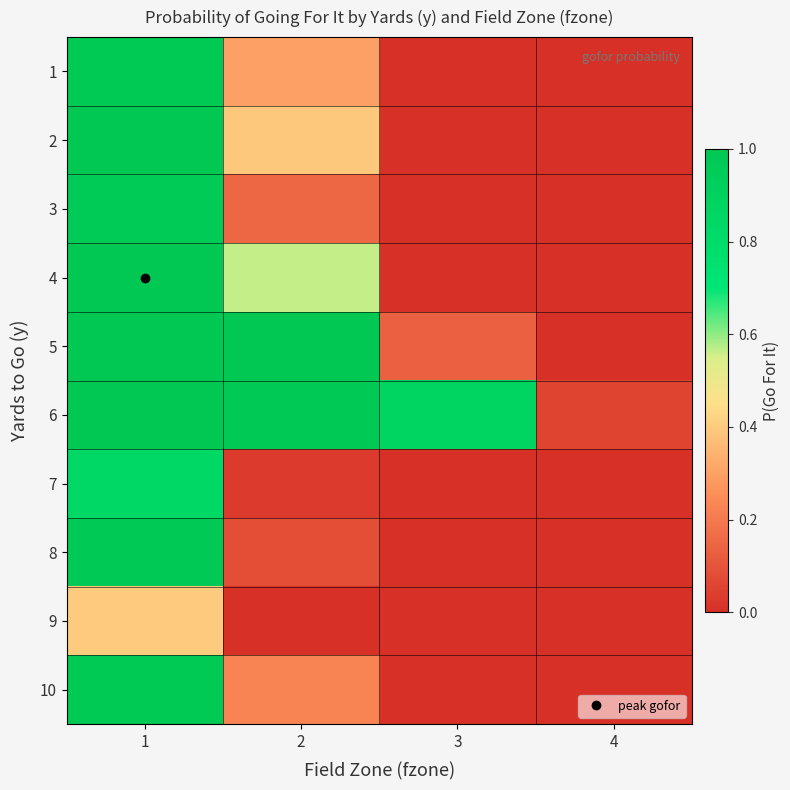

Rank the series by their maximum value, from lowest to highest.

9, 7, 3, 8, 1, 10, 6, 2, 4, 5